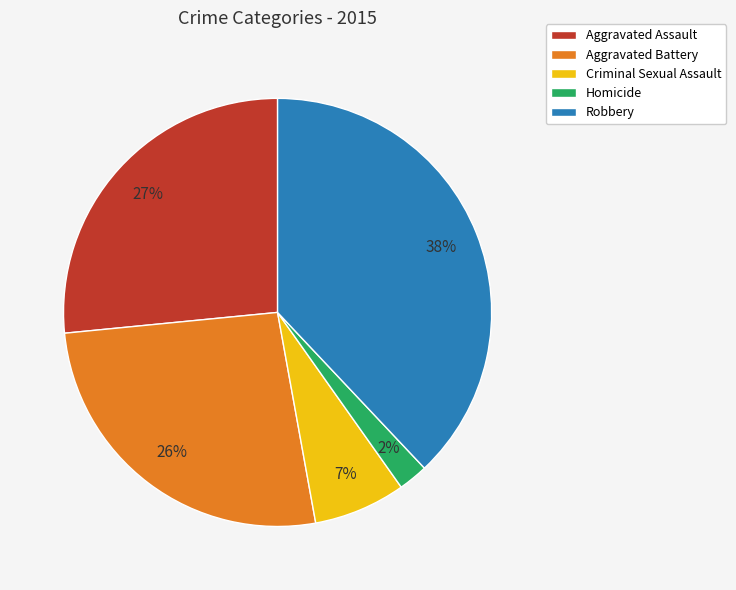

The Aggravated Assault slice represents 18% of the pie. True or false?

False